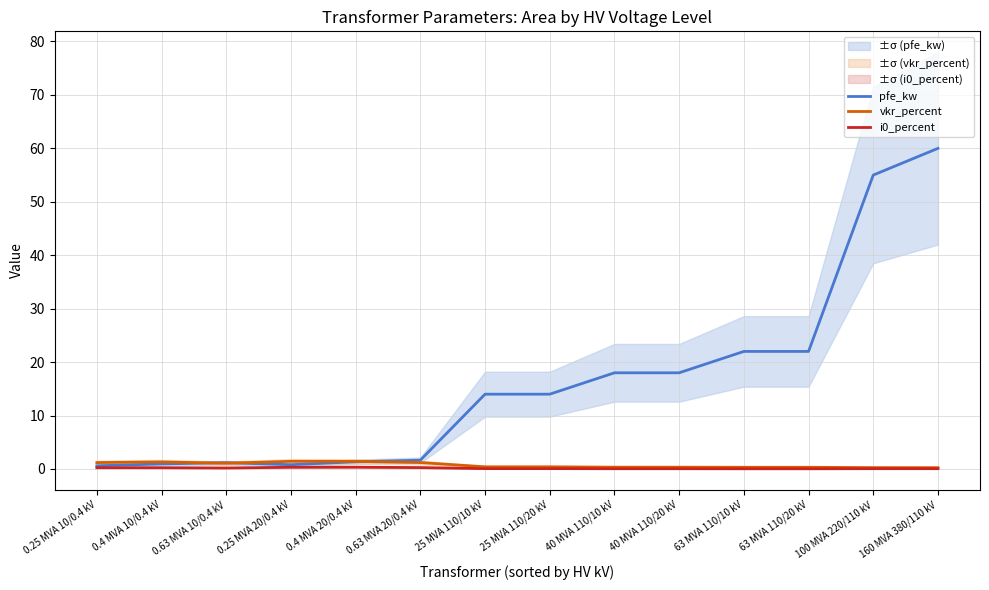

What are all the series names shown in the legend?

pfe_kw, vkr_percent, i0_percent